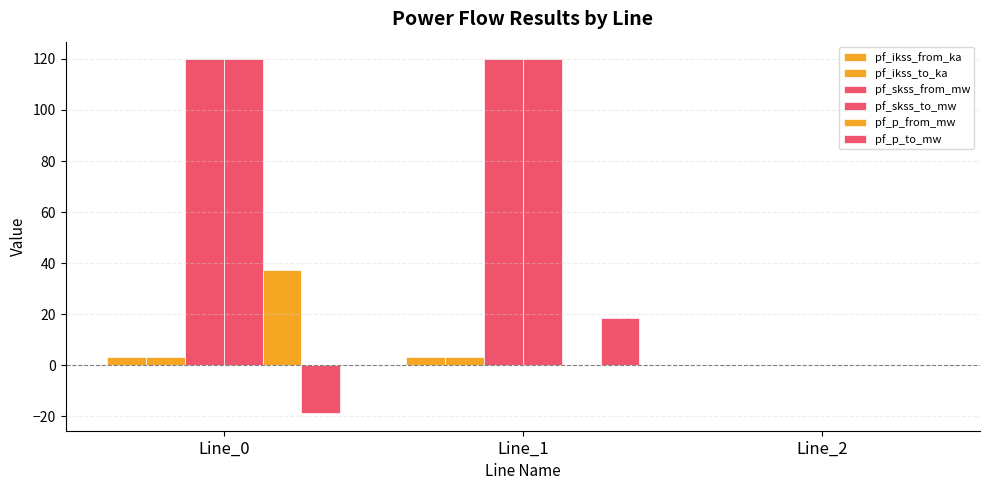

How many distinct data groups are displayed?

6